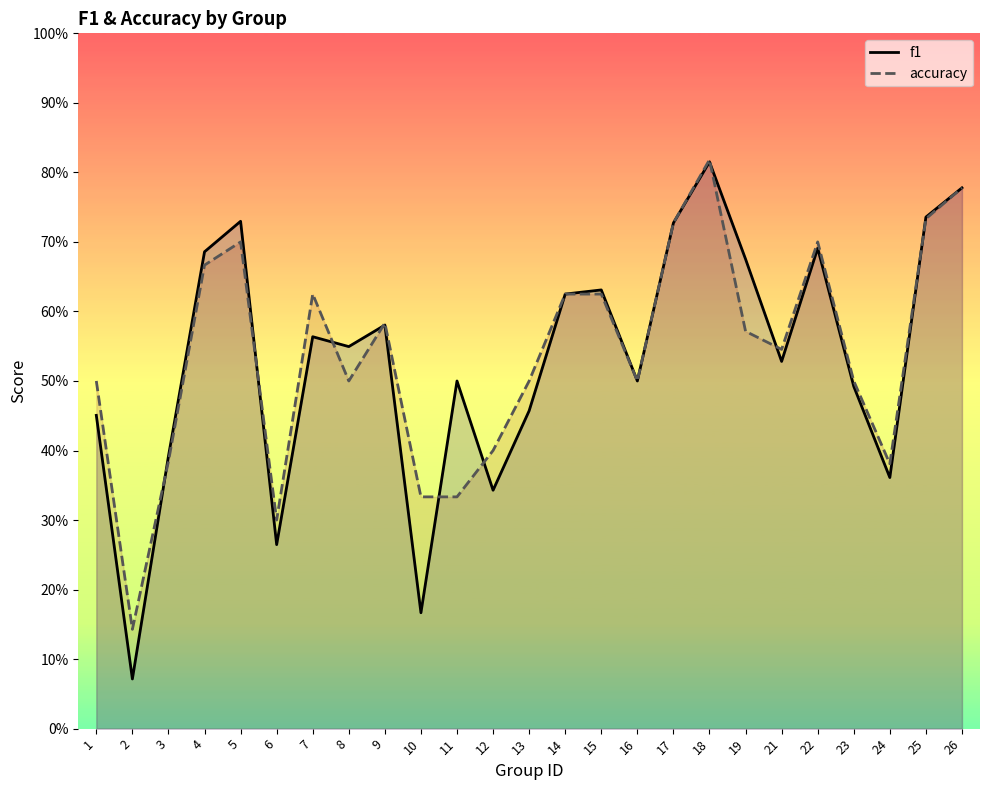

What is the difference between the second highest and second lowest values in the f1 series?

0.6